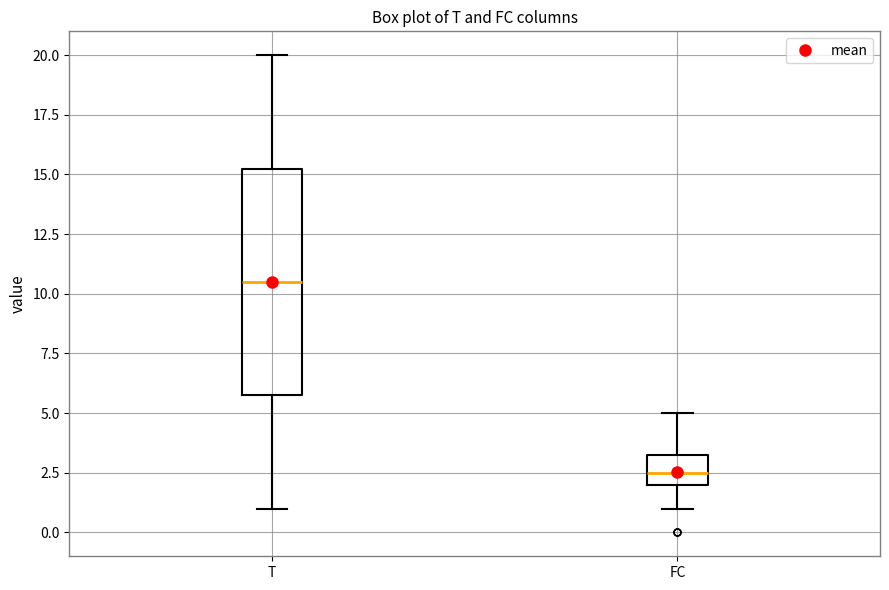

Reading left to right, read every box against the y-axis: the position of its median line, the range the box covers, and the ends of its whiskers. The values are not printed on the chart, so give them approximately, as read against the axis.

T: median 10.5, box 6.0 to 15.5, whiskers 1.0 to 20.0
FC: median 2.5, box 2.0 to 3.5, whiskers 1.0 to 5.0